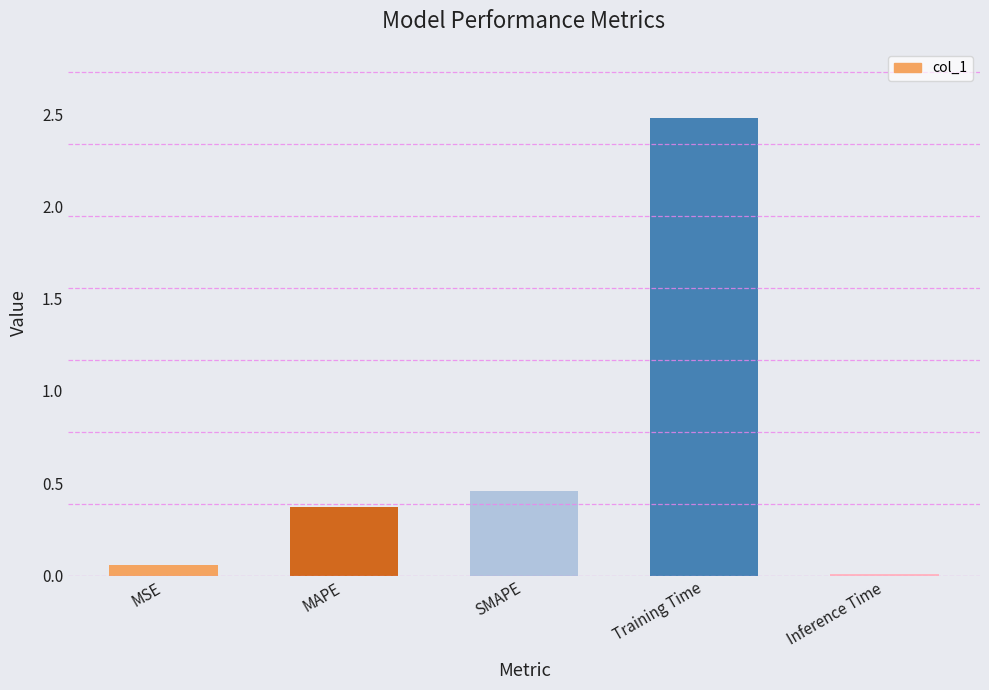

What is the change in value from MAPE to SMAPE?

+0.1